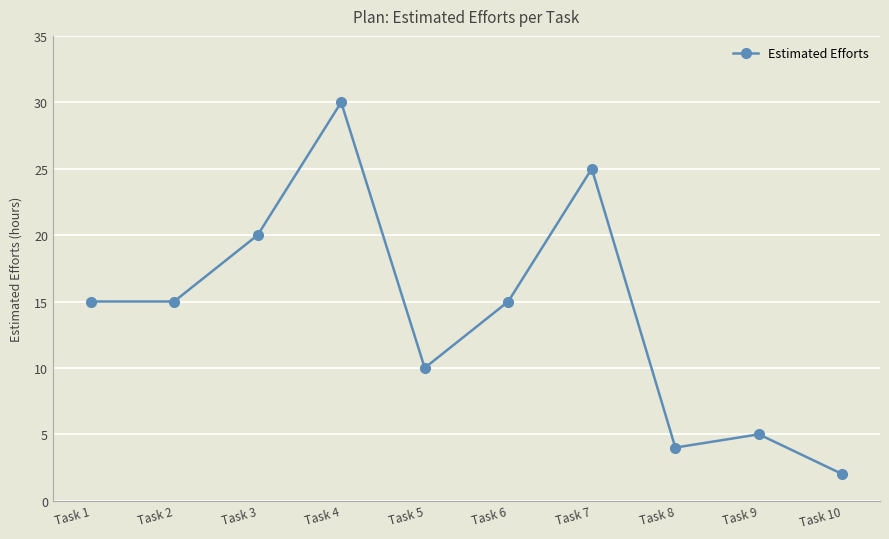

What is the sum of all values?

141